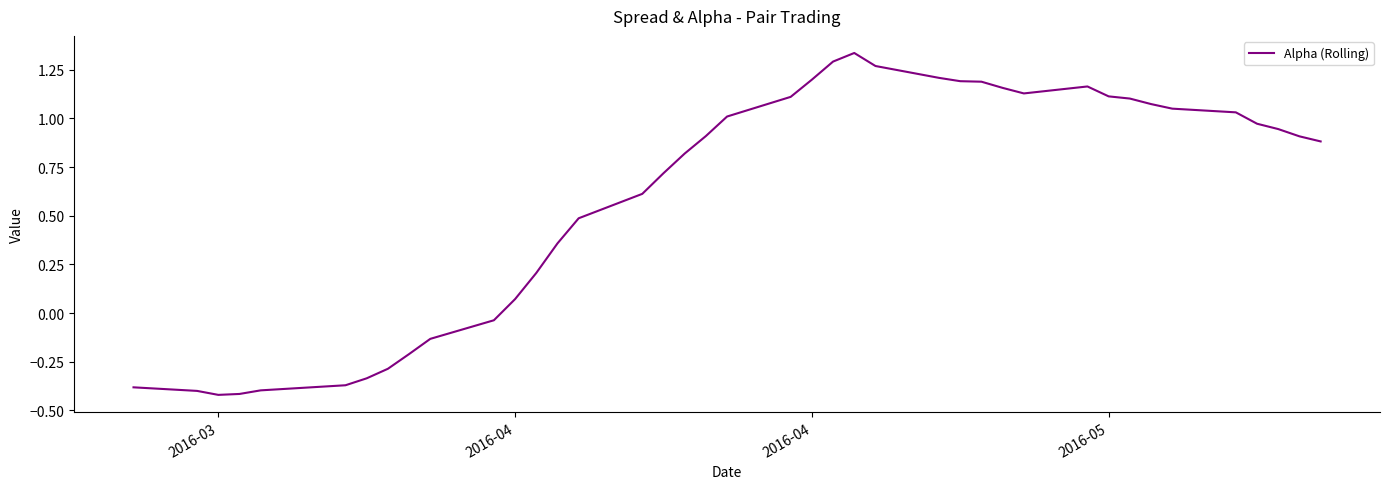

How many lines are shown in the chart?

1